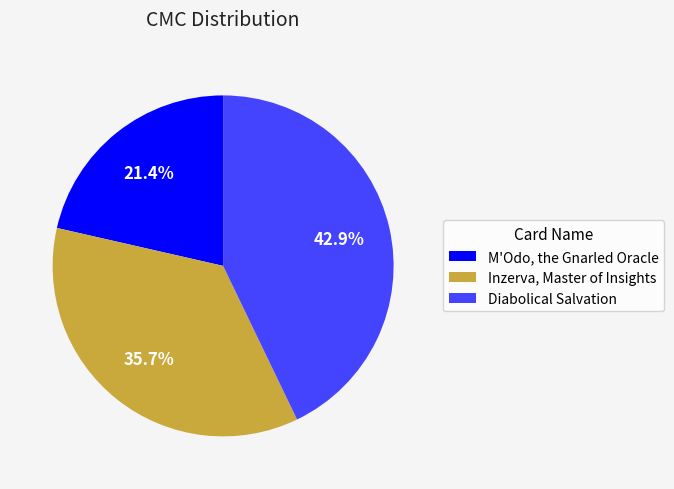

Approximately how many times larger is the value at Diabolical Salvation compared to M'Odo, the Gnarled Oracle?

2.0